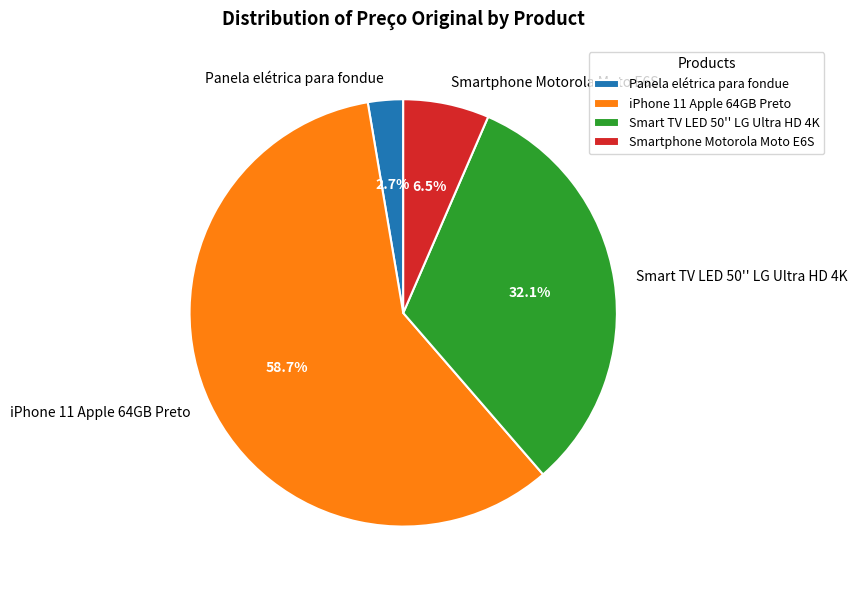

Combined, do Smart TV LED 50'' LG Ultra HD 4K and iPhone 11 Apple 64GB Preto account for over 50%?

Yes